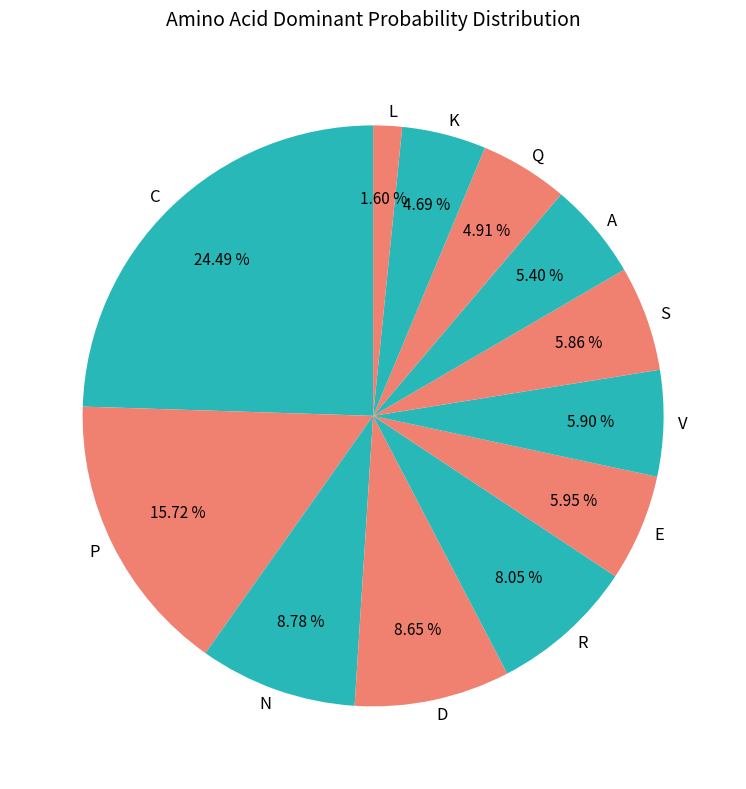

What portion of the pie excludes N?

91.2%